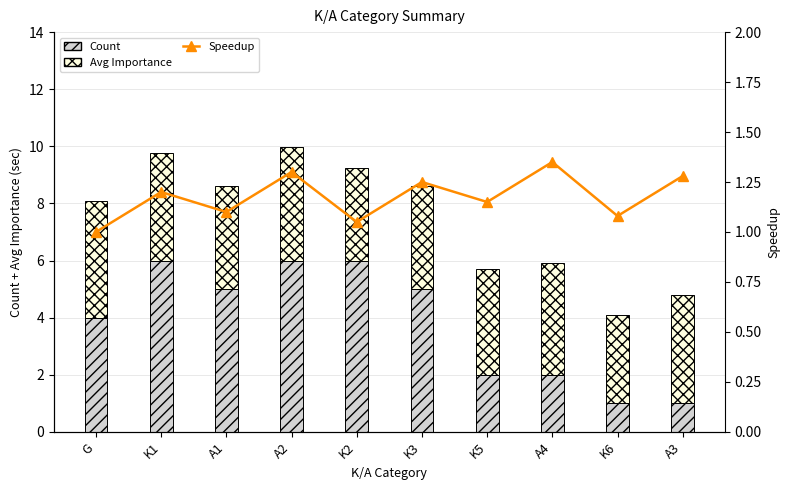

Reading left to right, extract all data points from this chart.

Count: G=4.0	K1=6.0	A1=5.0	A2=6.0	K2=6.0	K3=5.0	K5=2.0	A4=2.0	K6=1.0	A3=1.0
Avg Importance: G=4.1	K1=3.8	A1=3.6	A2=4.0	K2=3.2	K3=3.6	K5=3.7	A4=3.9	K6=3.1	A3=3.8
Speedup: G=1.0	K1=1.2	A1=1.1	A2=1.3	K2=1.1	K3=1.2	K5=1.1	A4=1.4	K6=1.1	A3=1.3